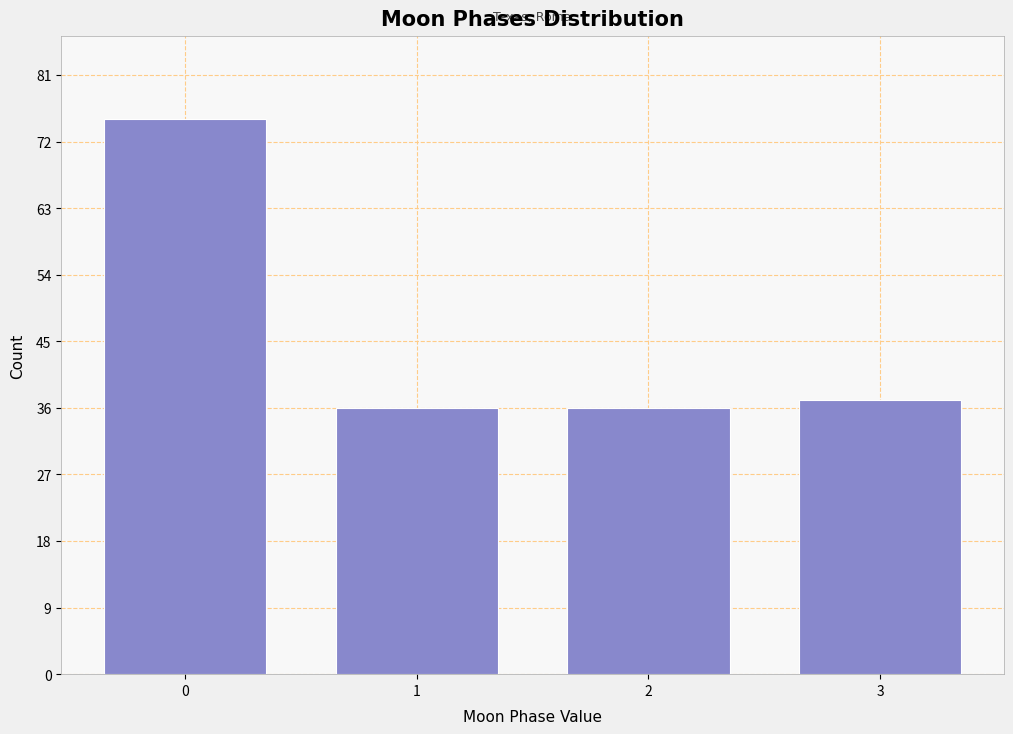

Reading left to right, transcribe all the data shown in this chart.

0=75	1=36	2=36	3=37